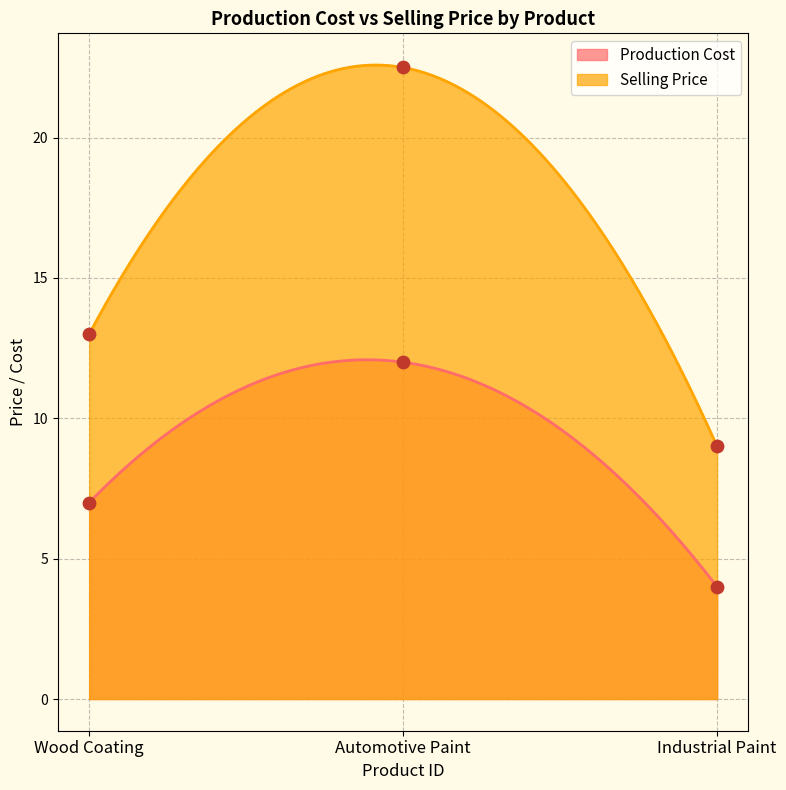

What are all the series names shown in the legend?

Production Cost, Selling Price